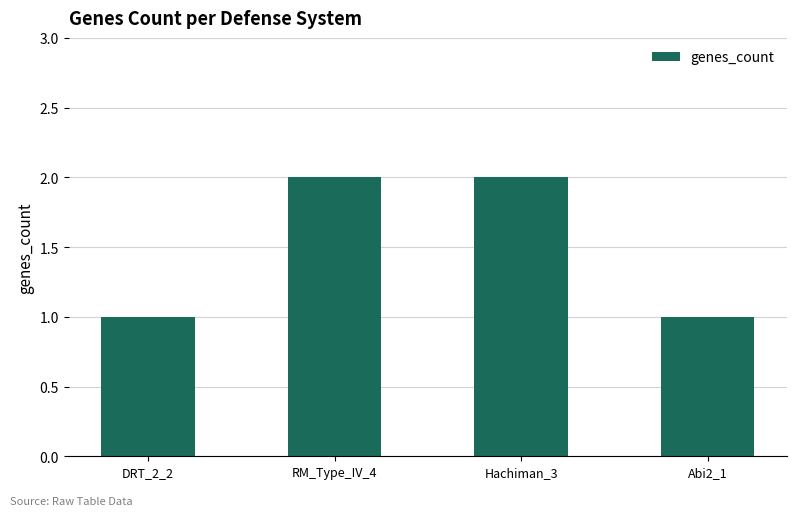

Is it true that the value at Hachiman_3 is 3?

False